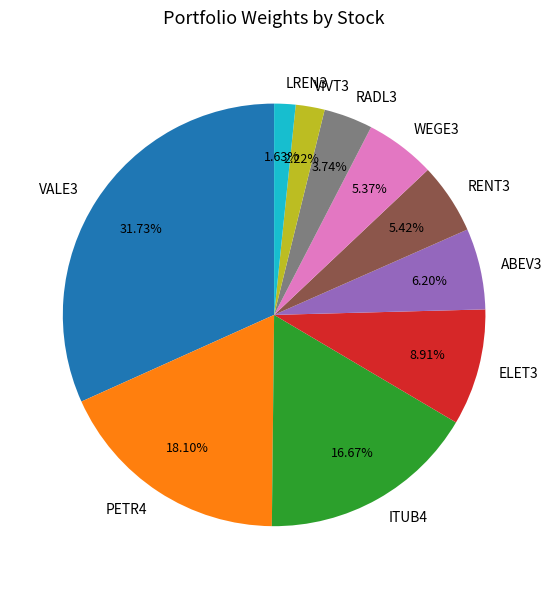

What percentage is the ELET3 slice, to the nearest percent?

9%